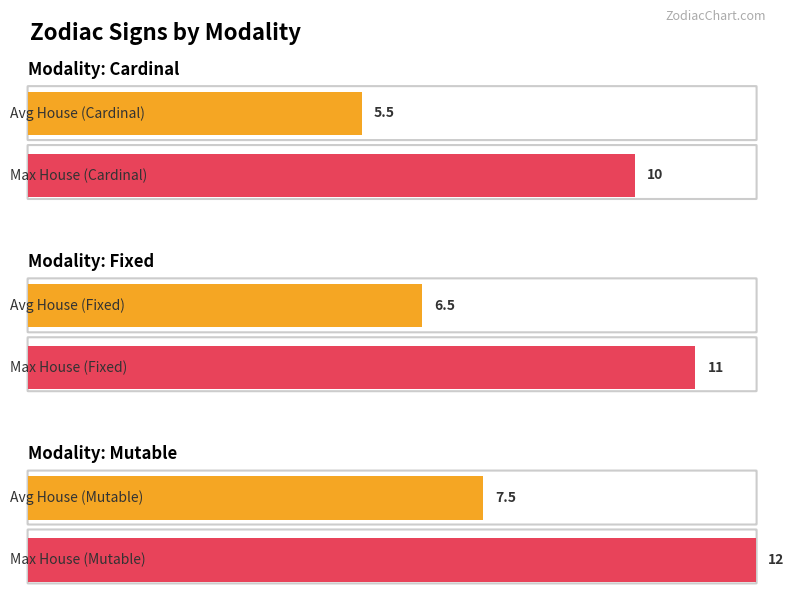

What is the average value of the Max House series?

11.0